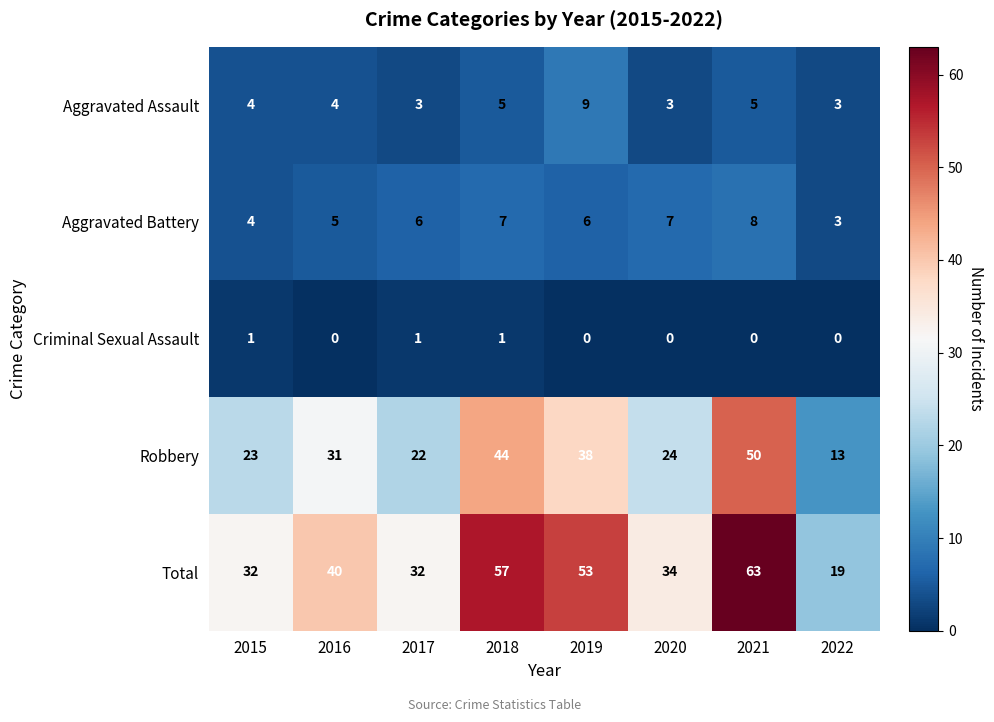

What is the difference between the maximum and minimum values in the Total series?

44